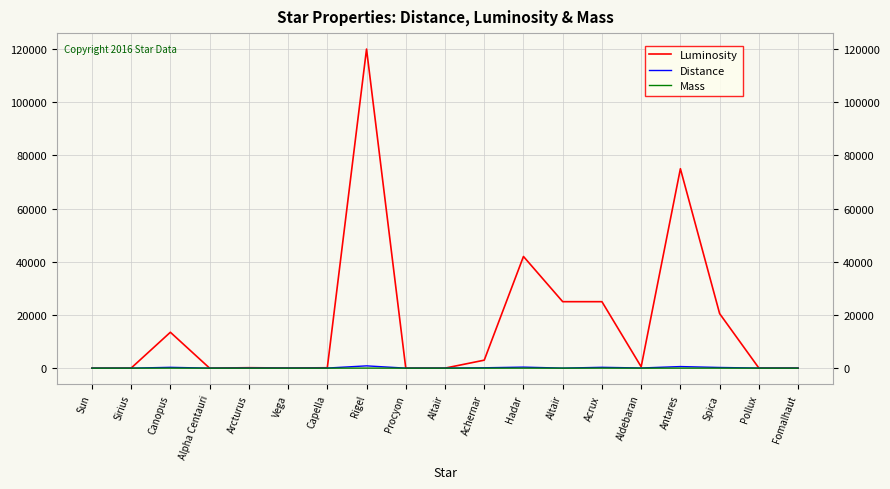

How many values in the Luminosity series are below 170?

9